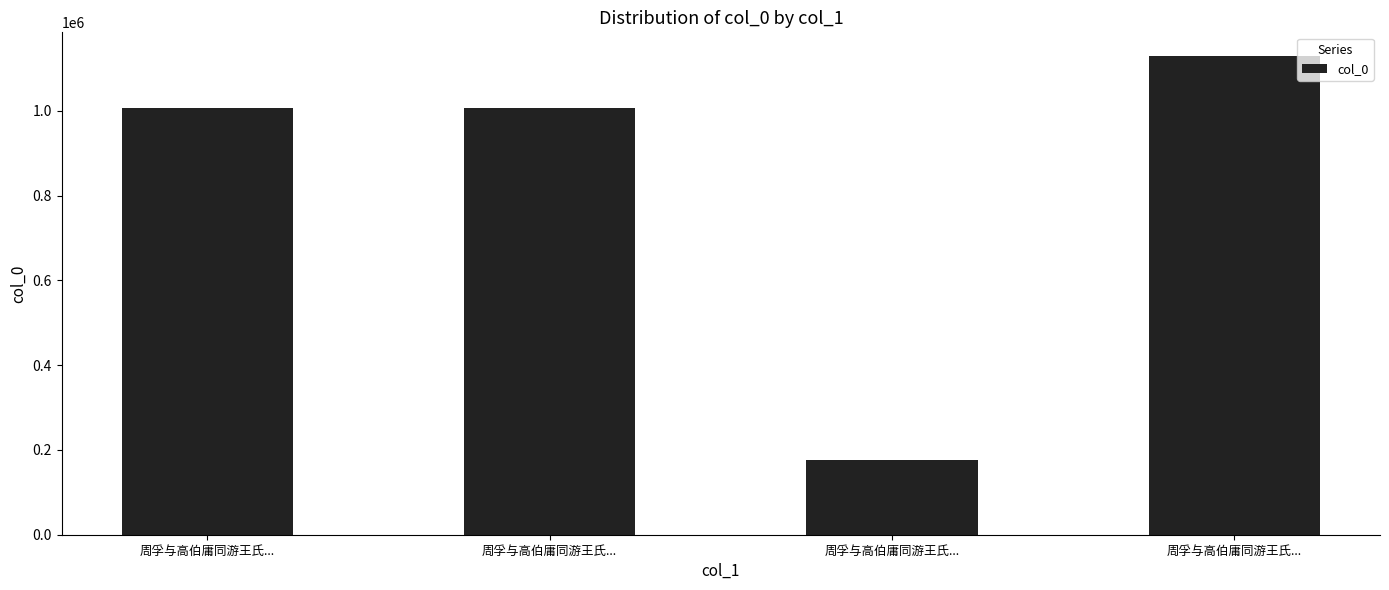

Is it true that the value at 周孚与高伯庸同游王氏... is 177098?

True